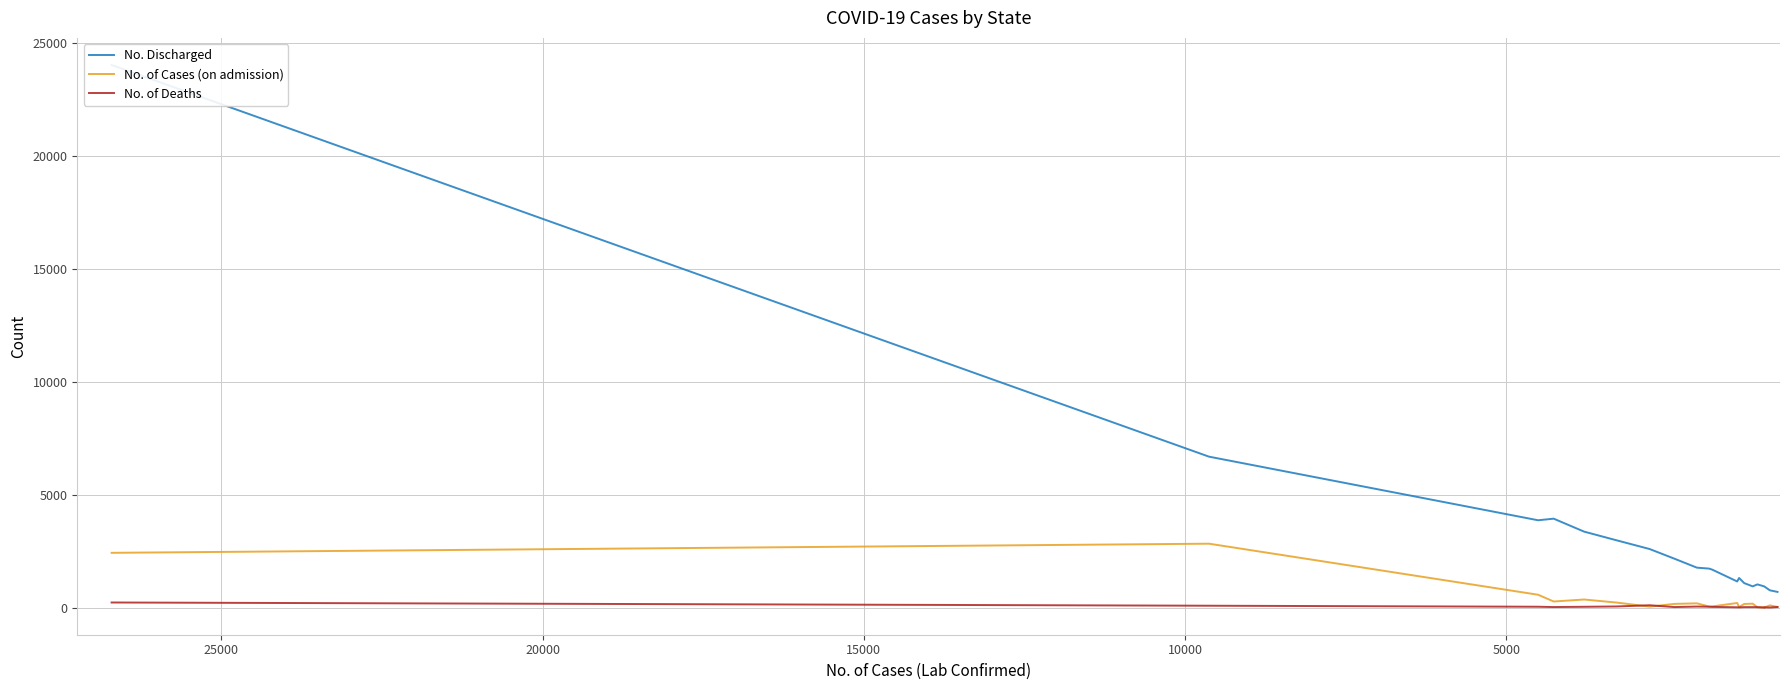

True or false: No. Discharged and No. of Deaths cross at least once.

False